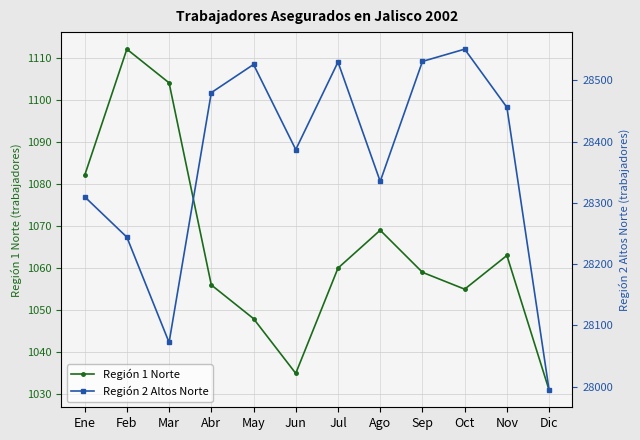

How many data points does each series have?

12